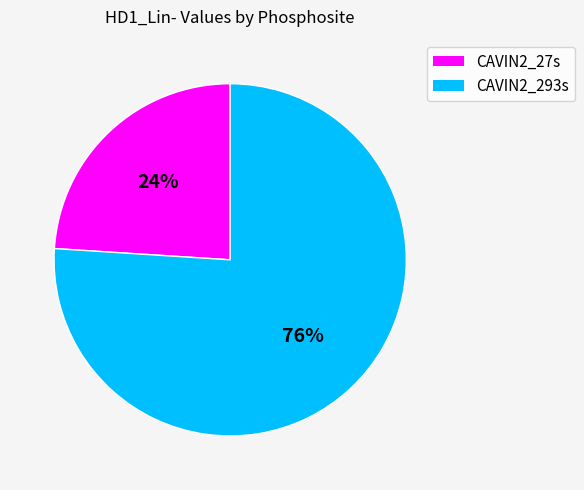

The CAVIN2_27s slice represents 24% of the pie. True or false?

True